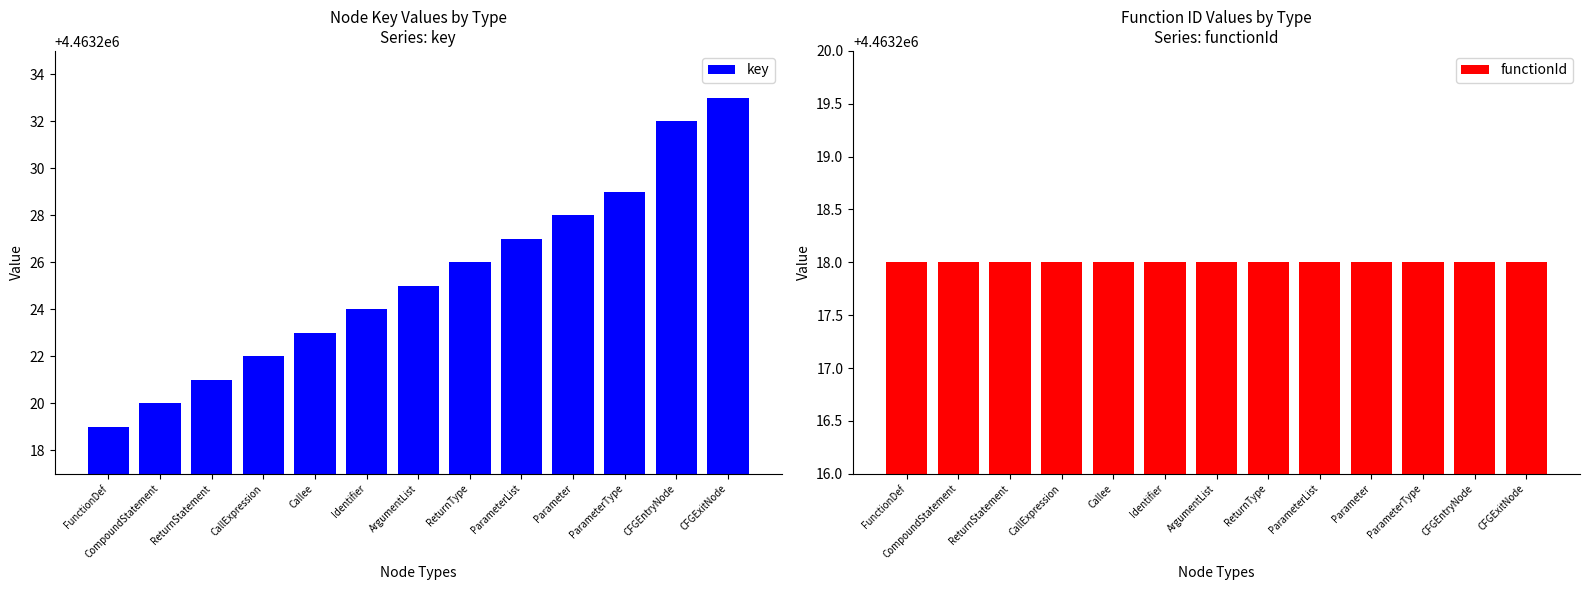

Rank the series by their maximum value, from lowest to highest.

functionId, key